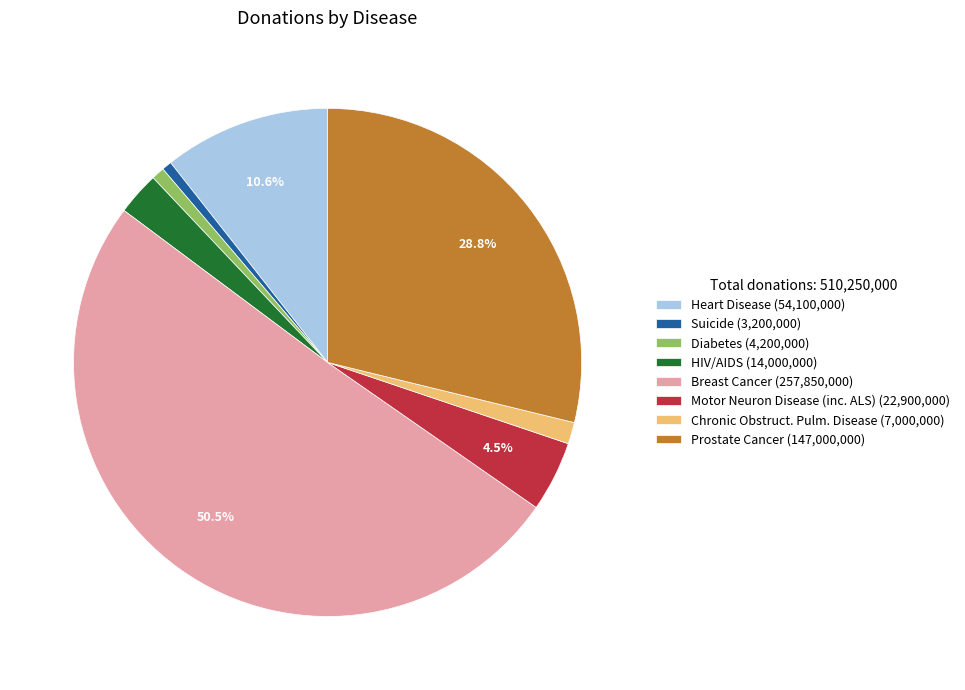

True or false: Diabetes accounts for 9% of the total.

False